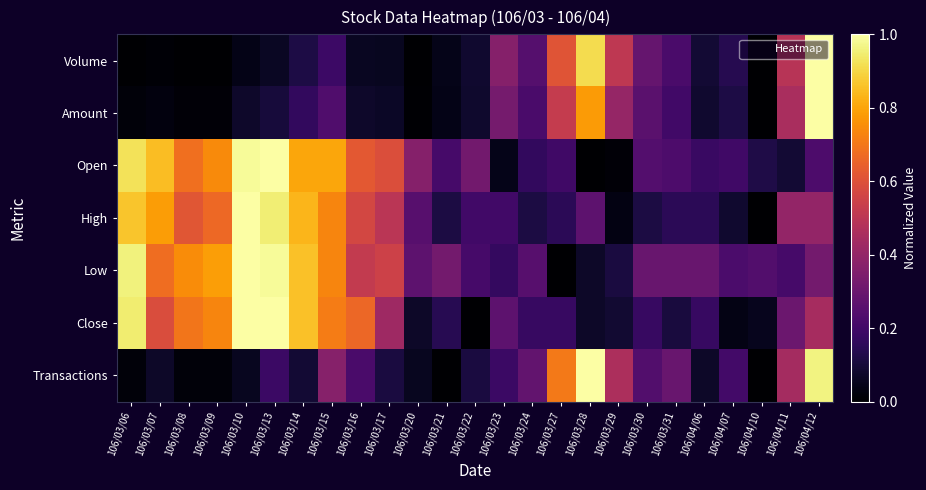

Reading left to right, list all the values displayed in this chart.

Volume: 106/03/06=0.0	106/03/07=0.0	106/03/08=0.0	106/03/09=0.0	106/03/10=0.0	106/03/13=0.1	106/03/14=0.1	106/03/15=0.2	106/03/16=0.1	106/03/17=0.1	106/03/20=0.0	106/03/21=0.0	106/03/22=0.1	106/03/23=0.4	106/03/24=0.2	106/03/27=0.6	106/03/28=0.9	106/03/29=0.5	106/03/30=0.3	106/03/31=0.2	106/04/06=0.1	106/04/07=0.1	106/04/10=0.0	106/04/11=0.5	106/04/12=1.0
Amount: 106/03/06=0.0	106/03/07=0.0	106/03/08=0.0	106/03/09=0.0	106/03/10=0.1	106/03/13=0.1	106/03/14=0.2	106/03/15=0.2	106/03/16=0.1	106/03/17=0.1	106/03/20=0.0	106/03/21=0.0	106/03/22=0.1	106/03/23=0.3	106/03/24=0.2	106/03/27=0.5	106/03/28=0.8	106/03/29=0.4	106/03/30=0.3	106/03/31=0.2	106/04/06=0.1	106/04/07=0.1	106/04/10=0.0	106/04/11=0.5	106/04/12=1.0
Open: 106/03/06=0.9	106/03/07=0.8	106/03/08=0.7	106/03/09=0.7	106/03/10=1.0	106/03/13=1.0	106/03/14=0.8	106/03/15=0.8	106/03/16=0.6	106/03/17=0.6	106/03/20=0.4	106/03/21=0.2	106/03/22=0.3	106/03/23=0.0	106/03/24=0.2	106/03/27=0.2	106/03/28=0.0	106/03/29=0.0	106/03/30=0.2	106/03/31=0.2	106/04/06=0.2	106/04/07=0.2	106/04/10=0.1	106/04/11=0.1	106/04/12=0.2
High: 106/03/06=0.9	106/03/07=0.8	106/03/08=0.6	106/03/09=0.7	106/03/10=1.0	106/03/13=0.9	106/03/14=0.8	106/03/15=0.7	106/03/16=0.6	106/03/17=0.5	106/03/20=0.3	106/03/21=0.1	106/03/22=0.2	106/03/23=0.2	106/03/24=0.1	106/03/27=0.1	106/03/28=0.3	106/03/29=0.0	106/03/30=0.1	106/03/31=0.1	106/04/06=0.1	106/04/07=0.1	106/04/10=0.0	106/04/11=0.4	106/04/12=0.4
Low: 106/03/06=1.0	106/03/07=0.7	106/03/08=0.7	106/03/09=0.8	106/03/10=1.0	106/03/13=1.0	106/03/14=0.9	106/03/15=0.7	106/03/16=0.5	106/03/17=0.5	106/03/20=0.3	106/03/21=0.3	106/03/22=0.2	106/03/23=0.2	106/03/24=0.3	106/03/27=0.0	106/03/28=0.1	106/03/29=0.1	106/03/30=0.3	106/03/31=0.3	106/04/06=0.3	106/04/07=0.2	106/04/10=0.2	106/04/11=0.2	106/04/12=0.3
Close: 106/03/06=0.9	106/03/07=0.6	106/03/08=0.7	106/03/09=0.7	106/03/10=1.0	106/03/13=1.0	106/03/14=0.9	106/03/15=0.7	106/03/16=0.7	106/03/17=0.4	106/03/20=0.1	106/03/21=0.1	106/03/22=0.0	106/03/23=0.3	106/03/24=0.2	106/03/27=0.2	106/03/28=0.1	106/03/29=0.1	106/03/30=0.2	106/03/31=0.1	106/04/06=0.2	106/04/07=0.0	106/04/10=0.1	106/04/11=0.3	106/04/12=0.4
Transactions: 106/03/06=0.0	106/03/07=0.1	106/03/08=0.0	106/03/09=0.0	106/03/10=0.1	106/03/13=0.2	106/03/14=0.1	106/03/15=0.4	106/03/16=0.2	106/03/17=0.1	106/03/20=0.1	106/03/21=0.0	106/03/22=0.1	106/03/23=0.2	106/03/24=0.3	106/03/27=0.7	106/03/28=1.0	106/03/29=0.5	106/03/30=0.2	106/03/31=0.3	106/04/06=0.1	106/04/07=0.2	106/04/10=0.0	106/04/11=0.4	106/04/12=1.0